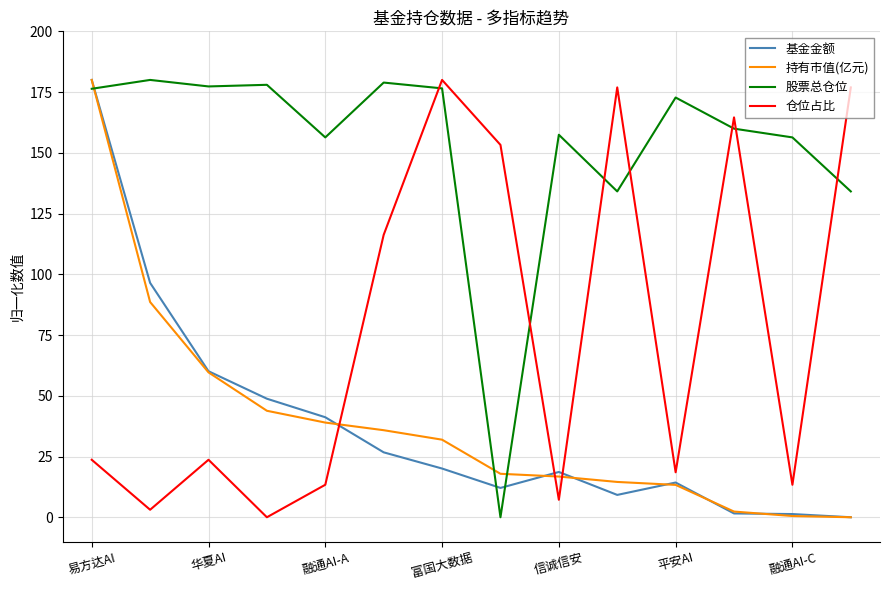

How many intersections are there between 持有市值(亿元) and 仓位占比?

3